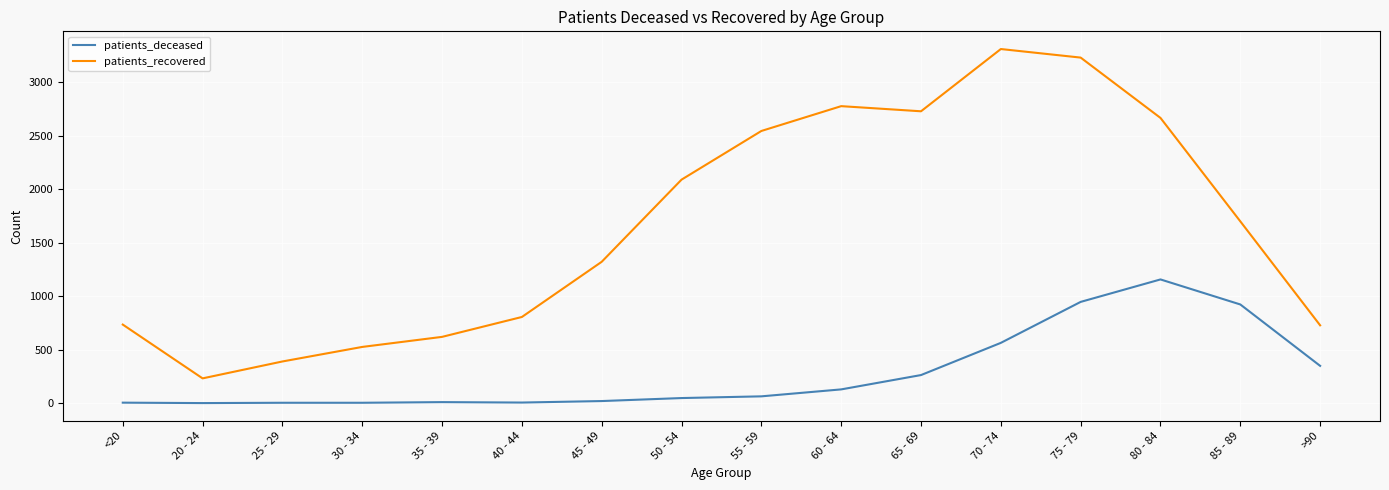

Is this an area chart (filled region under the line)?

No